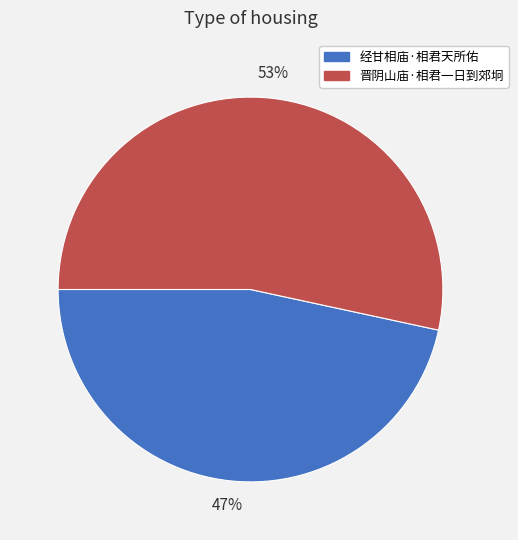

Which slice is the largest?

晋阴山庙·相君一日到郊坰